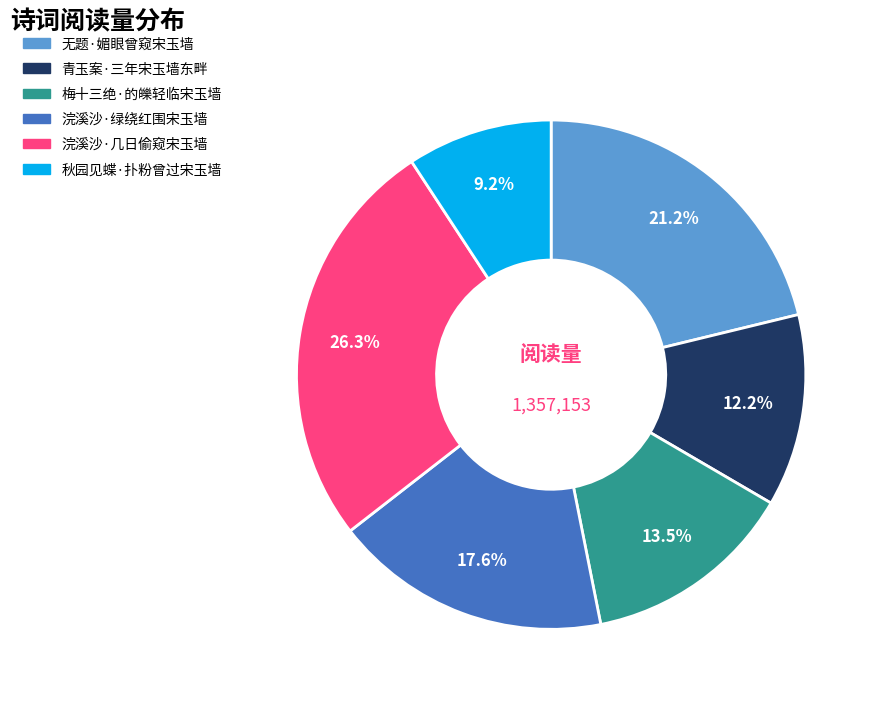

The 无题·媚眼曾窥宋玉墙 slice represents 26% of the pie. True or false?

False